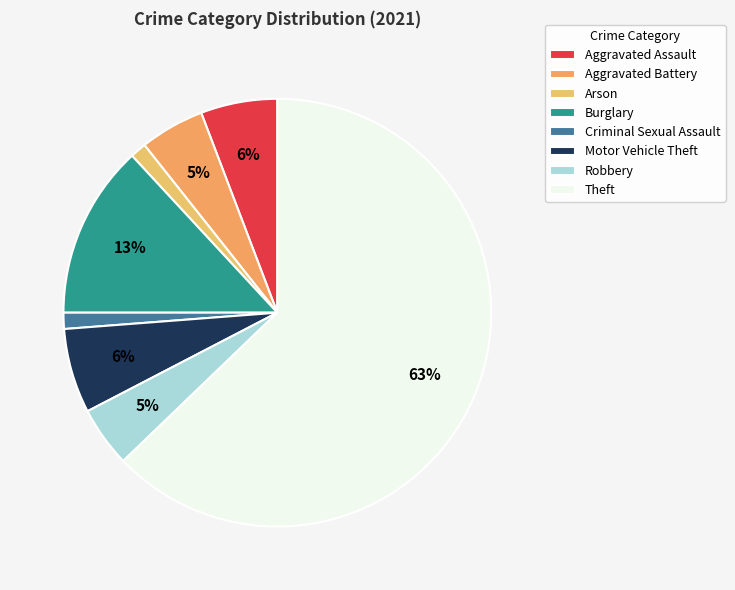

To the nearest percent, what is the difference between the Aggravated Battery and Burglary slice percentages?

8%